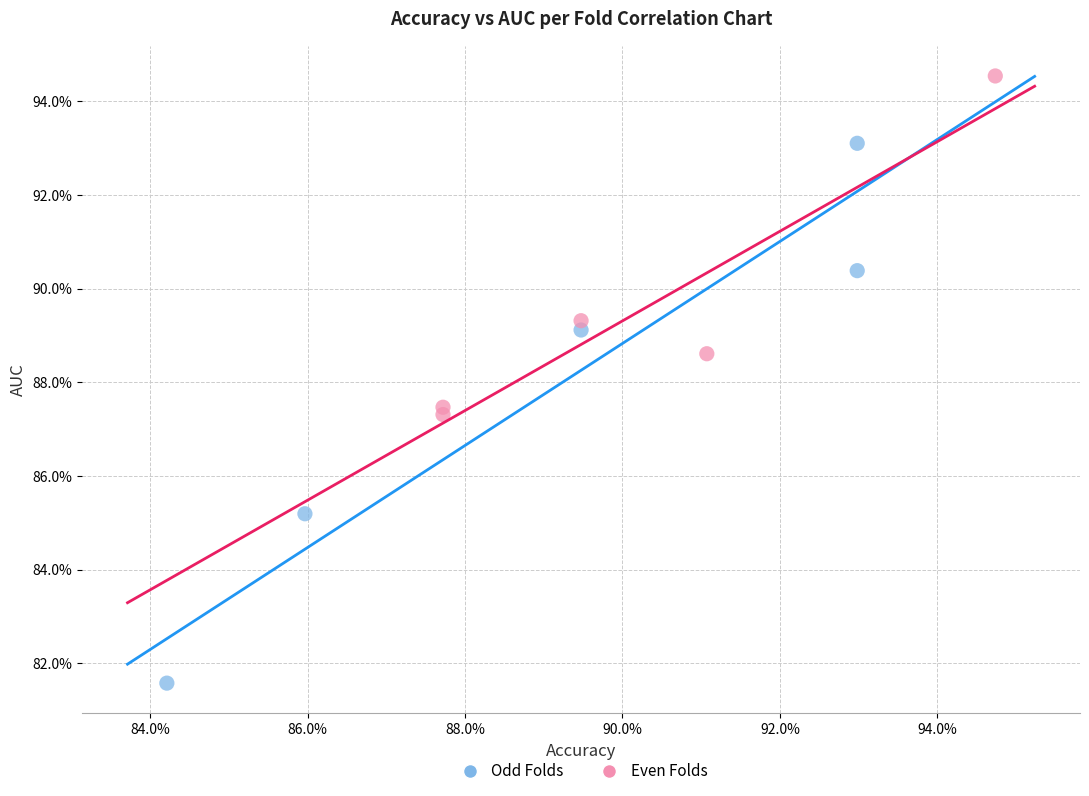

What are all the series names shown in the legend?

Odd Folds, Even Folds